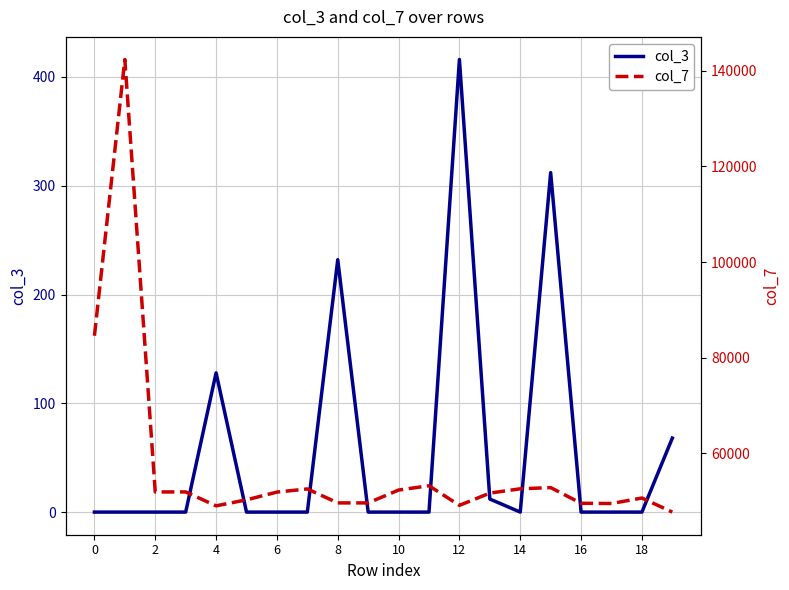

Rank the series at 10 from lowest to highest value.

col_3, col_7